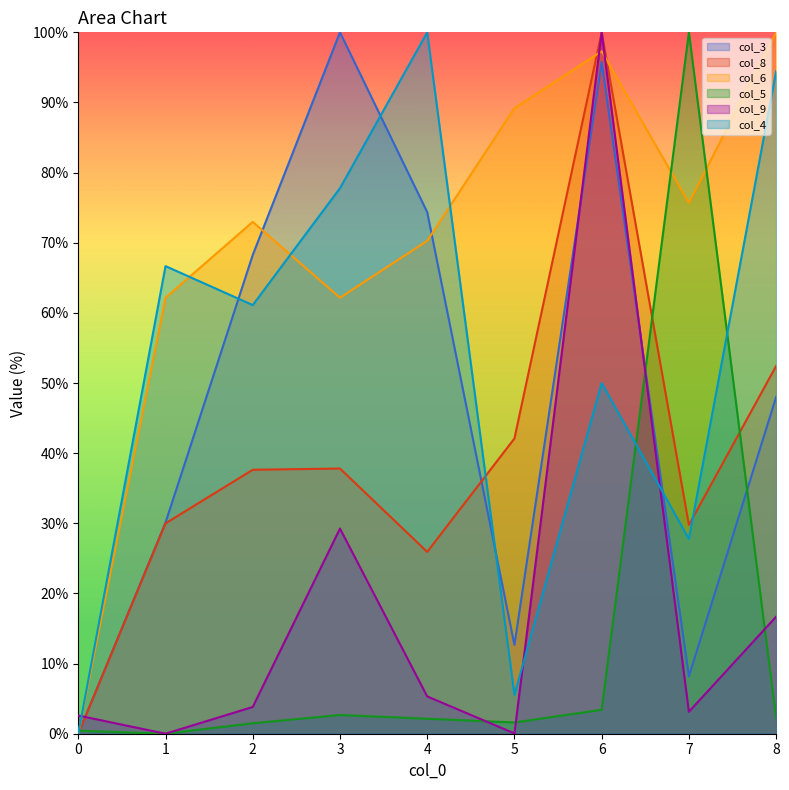

How many series are shown in this chart?

6